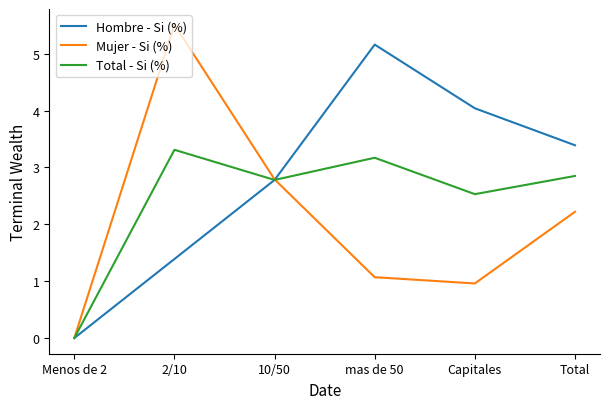

What is the difference between the Total - Si (%) values at 2/10 and mas de 50?

0.1